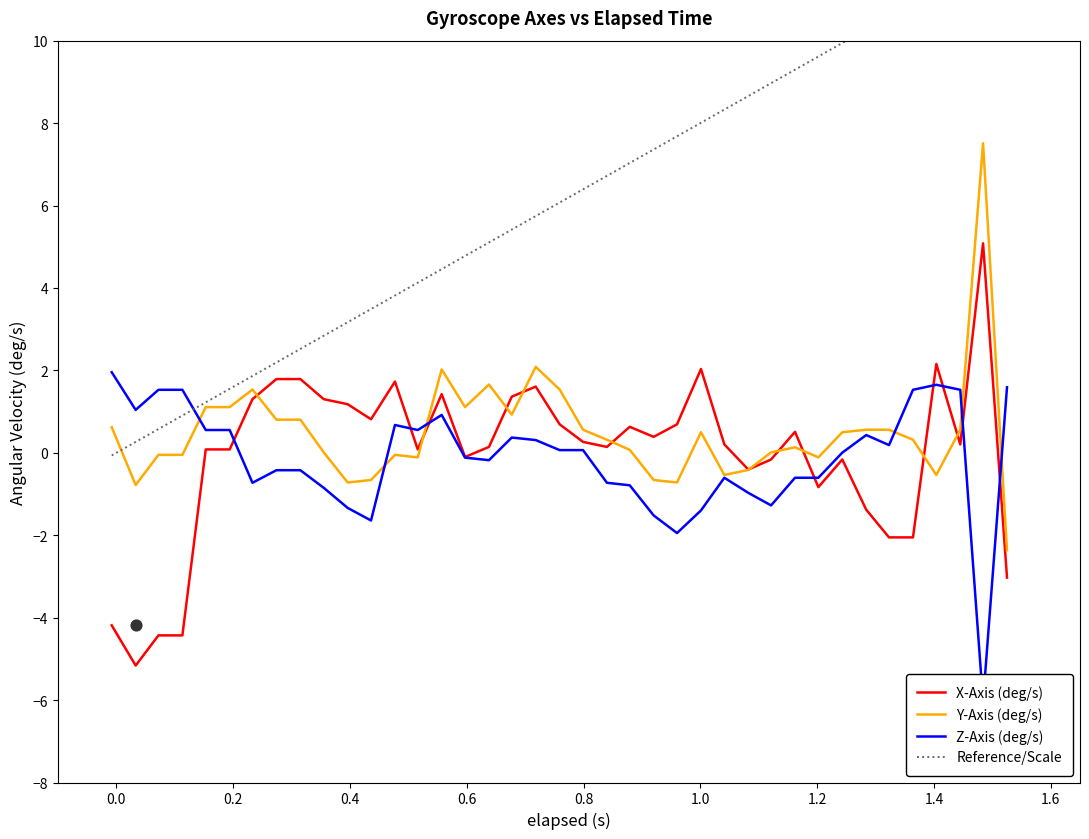

Which series contains the lowest Y value?

Z-Axis (deg/s)